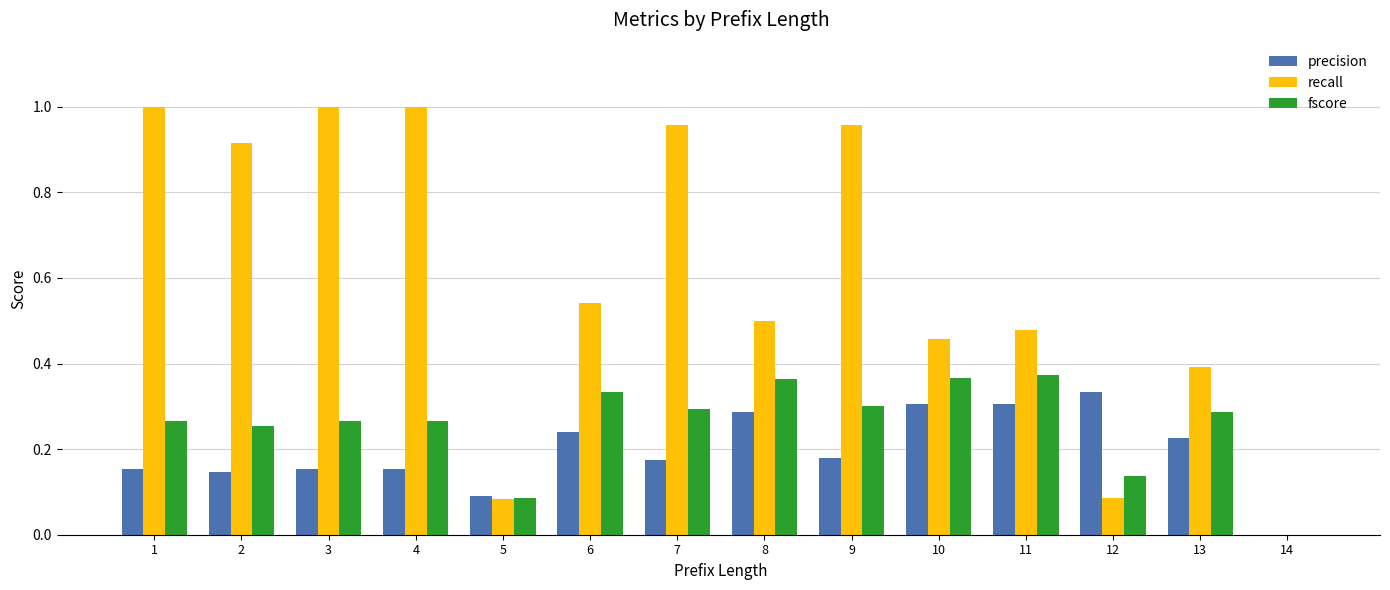

Is the value of fscore at 14 greater than the value of precision at 1?

No